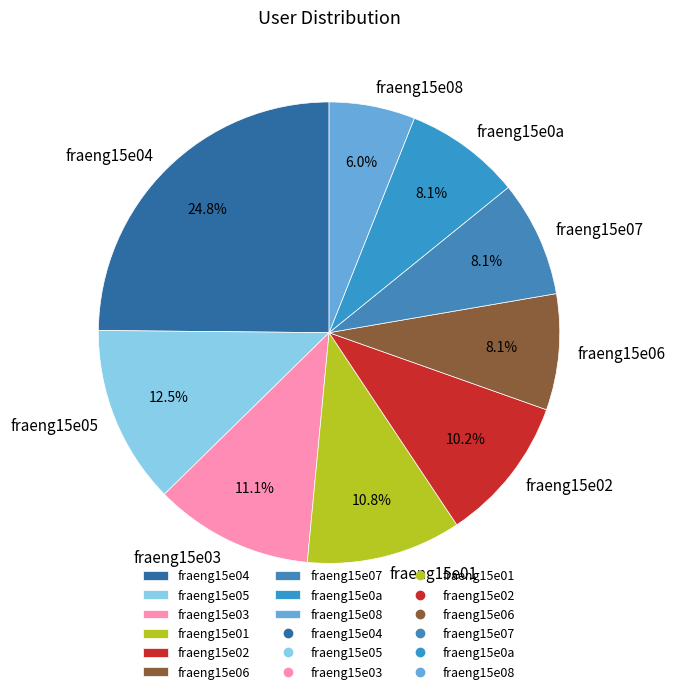

Count the number of slices in the pie.

9